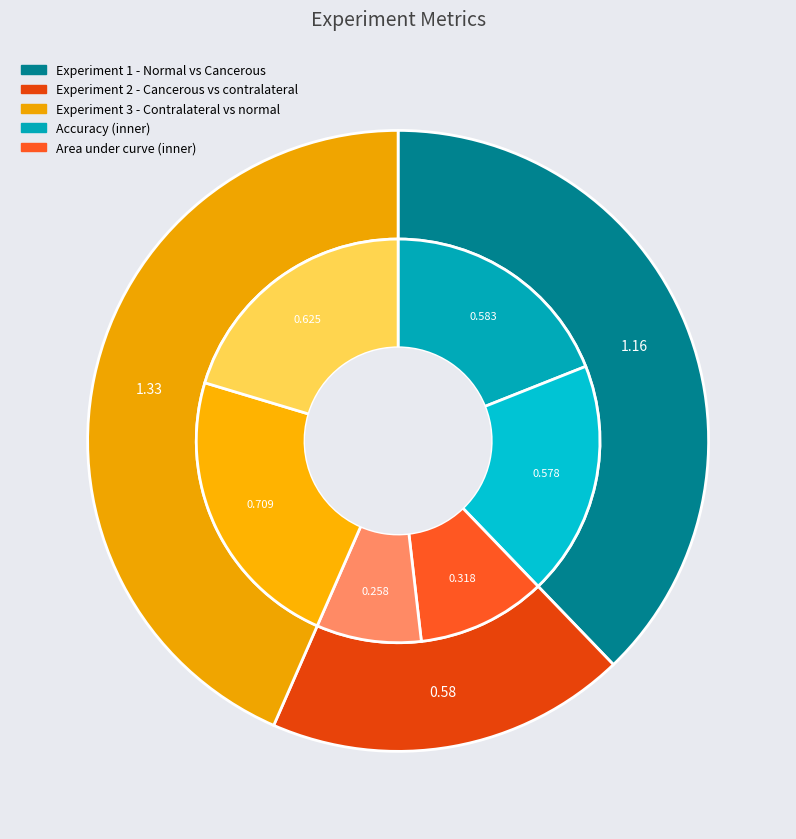

The Area under curve slice represents 36% of the pie. True or false?

False